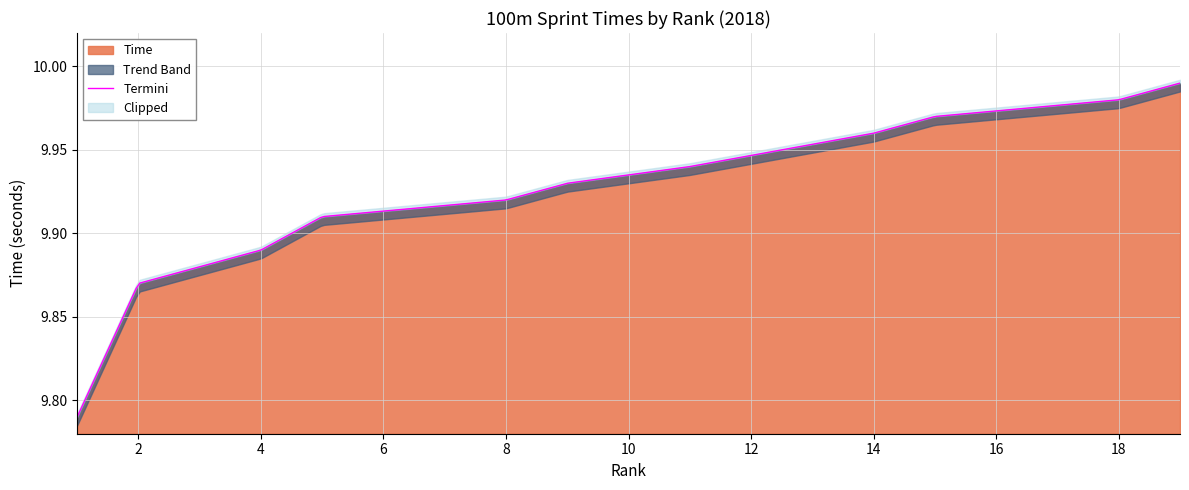

What is the value of the 7th point from the left?

9.9